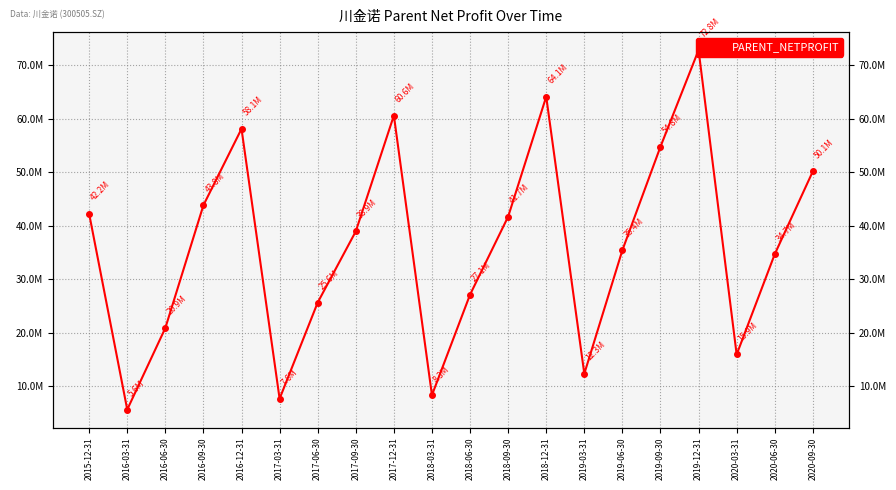

What is the difference between the maximum and minimum values?

67204066.6